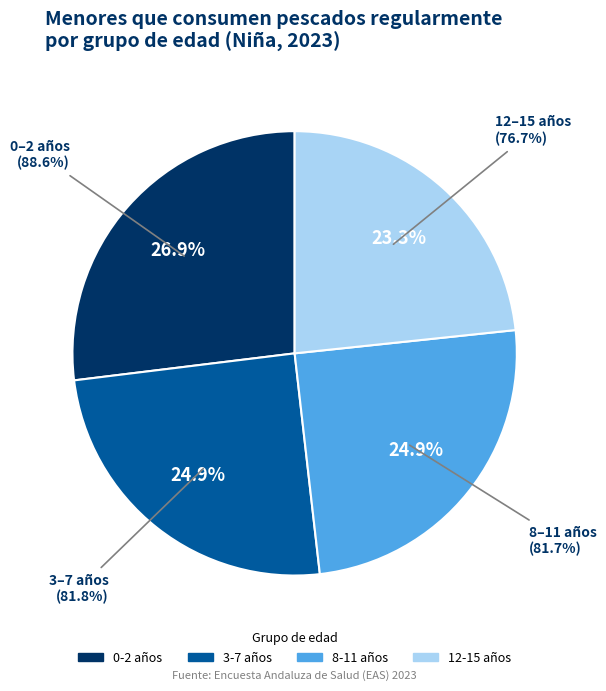

To the nearest percent, what is the difference between the 0-2 and 8-11 slice percentages?

2%